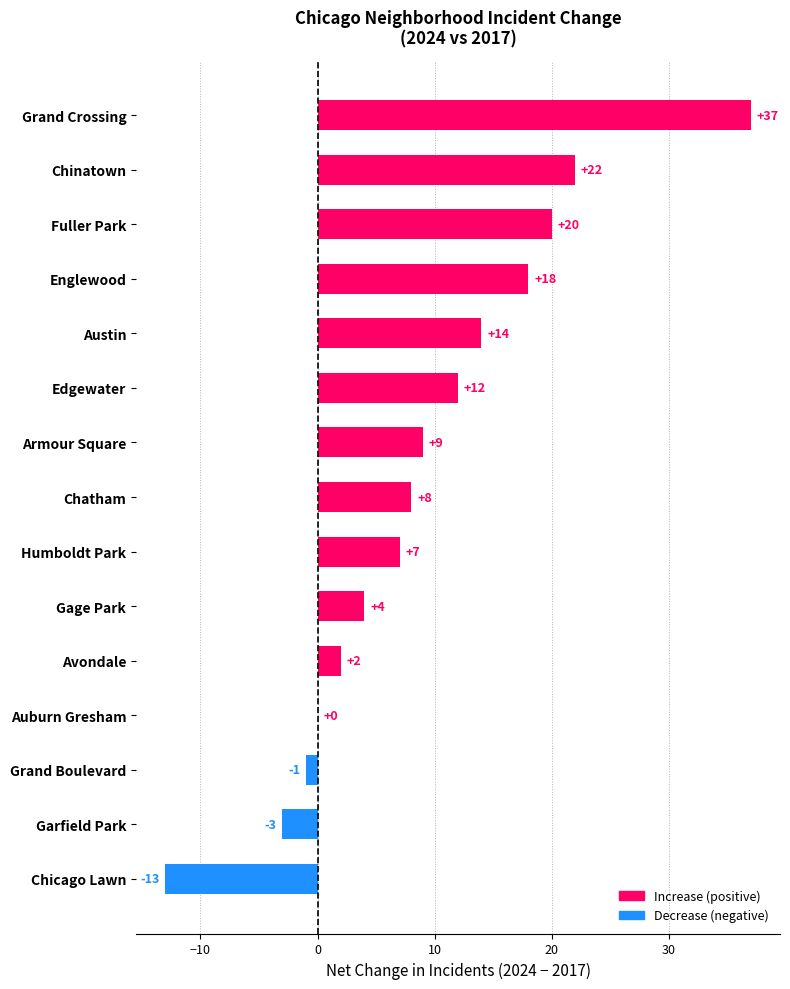

What is the change in value from Edgewater to Humboldt Park?

-5